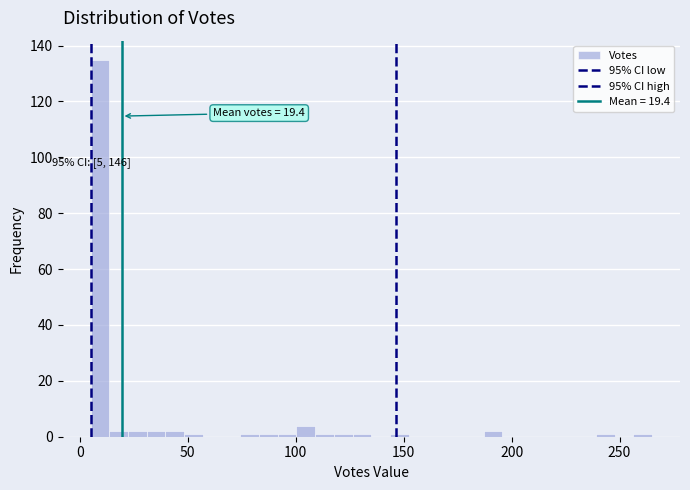

Around what value on the x-axis is the tallest bar? Give the approximate position of its centre, as read against the axis.

10